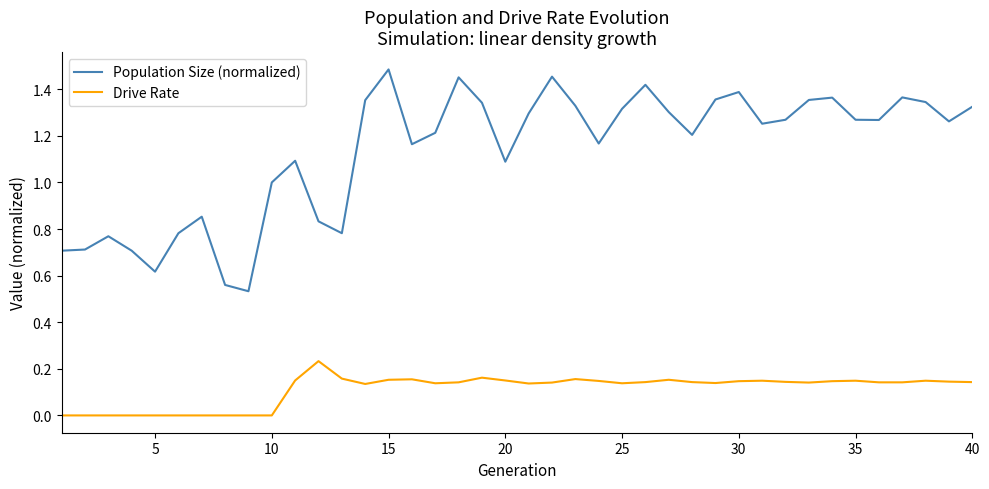

Which series has the largest range (max minus min)?

Population Size (normalized)